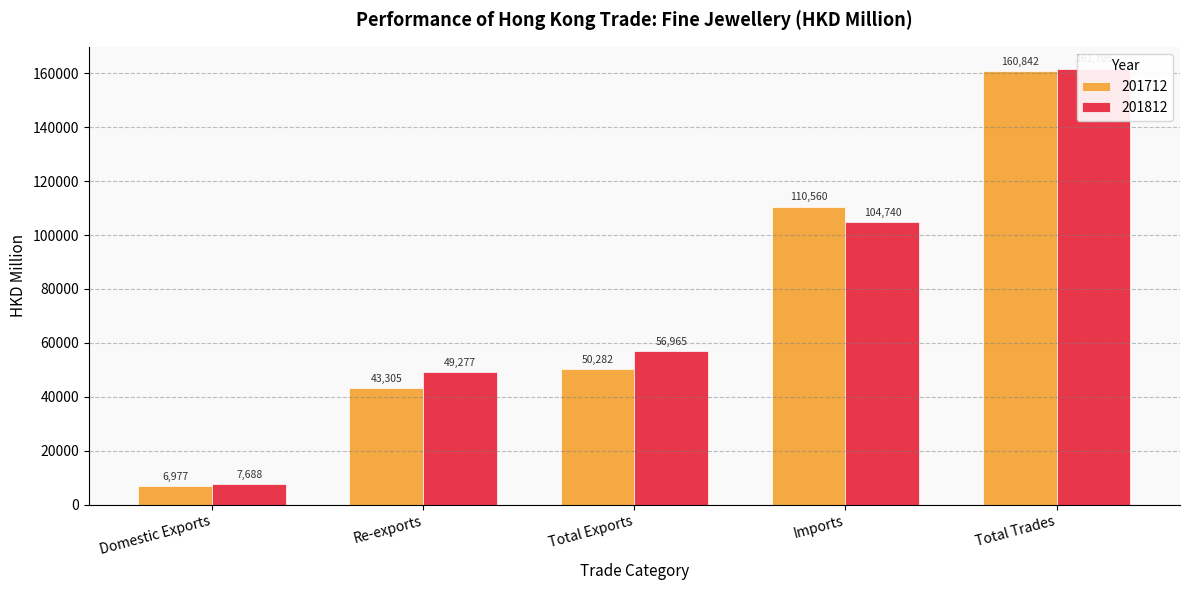

Reading left to right, extract all data points from this chart.

201712: Domestic Exports=6976.8	Re-exports=43305.4	Total Exports=50282.2	Imports=110560.1	Total Trades=160842.3
201812: Domestic Exports=7688.4	Re-exports=49277.0	Total Exports=56965.4	Imports=104739.6	Total Trades=161705.0